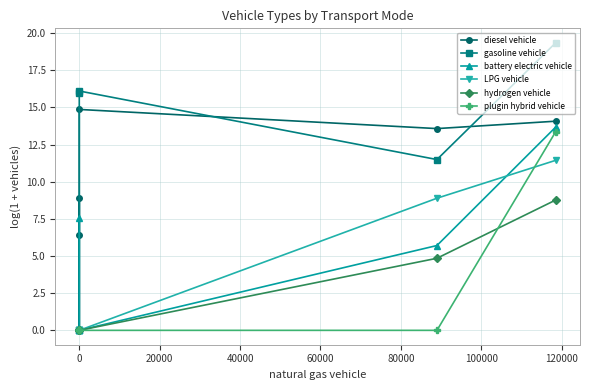

The value of plugin hybrid vehicle at 60000 is 0.0. True or false?

True